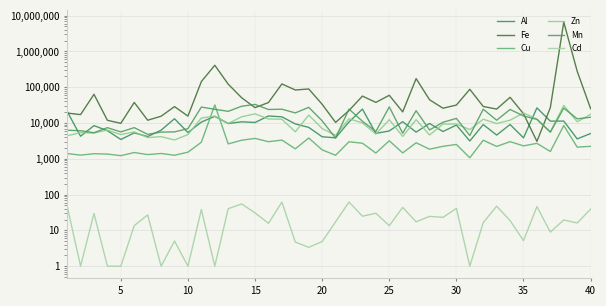

Reading left to right, transcribe all the data shown in this chart.

Al: 21126.7	4269.8	8445.0	6108.0	3461.5	5295.5	4184.9	6297.5	13166.1	5417.0	10606.5	15355.0	9674.4	10796.9	10348.1	15692.9	14858.9	9427.2	7539.3	4125.6	3853.9	10708.7	24461.1	5124.5	5993.0	10884.8	5564.6	9705.5	5779.4	8766.5	3145.2	9027.8	4599.8	9072.5	3850.2	26466.6	11269.6	11325.0	3600.2	5072.8
Fe: 18971.7	17148.5	63267.0	11899.7	9796.9	37572.0	11950.4	15463.5	28700.3	15573.8	143698.0	410321.4	121717.8	50826.8	26849.5	37334.8	123516.2	83635.6	89336.6	33314.0	10386.5	22353.2	56453.1	37600.2	59505.7	20409.0	174113.5	44645.0	25863.2	31705.6	87445.3	28936.2	24480.5	52195.6	18171.1	3067.9	26976.4	6598963.9	279917.3	25244.5
Cu: 1400.5	1266.9	1386.7	1354.1	1222.8	1496.3	1309.6	1409.0	1257.1	1529.3	2901.5	32073.2	2606.3	3302.7	3711.4	3000.3	3333.0	1898.5	3807.1	1774.2	1253.4	2990.3	2726.5	1446.1	3190.3	1459.9	2805.4	1852.9	2230.4	2516.6	1067.3	3299.5	2214.4	3011.1	2295.2	2700.8	1599.6	8500.0	2117.1	2229.0
Zn: 4391.8	5395.9	5232.8	6348.7	4742.8	5657.4	3906.1	4161.0	3358.7	4763.9	13784.2	15485.7	9677.9	14924.5	17981.0	12982.4	12724.4	5671.7	16640.0	7004.7	4524.0	13110.7	10030.6	4906.1	12381.9	4210.5	12381.7	4624.1	9303.5	9414.2	6522.7	12725.6	9659.1	11984.0	19021.1	12858.4	5685.5	31048.8	10810.7	17413.8
Mn: 6275.9	6087.3	5352.1	7407.3	5631.8	7424.5	4816.4	5573.2	5637.7	6961.6	27873.3	24141.2	21176.7	29370.9	33061.0	23832.6	24273.5	19159.1	27394.7	11489.4	3801.8	24445.8	11187.1	5785.1	28154.0	5190.8	22056.5	6391.3	10466.3	13448.5	4475.7	24282.4	11963.6	23887.9	15756.8	12584.6	5535.0	26084.7	13066.9	14485.2
Cd: 48.0	1.0	29.6	1.0	1.0	13.6	27.0	1.0	5.0	1.0	38.3	1.0	40.3	54.8	30.8	15.7	61.7	4.7	3.4	4.9	17.4	61.9	24.8	30.1	13.5	43.9	17.3	24.6	23.1	41.1	1.0	16.4	47.4	18.8	5.2	46.2	8.9	19.5	16.1	39.2